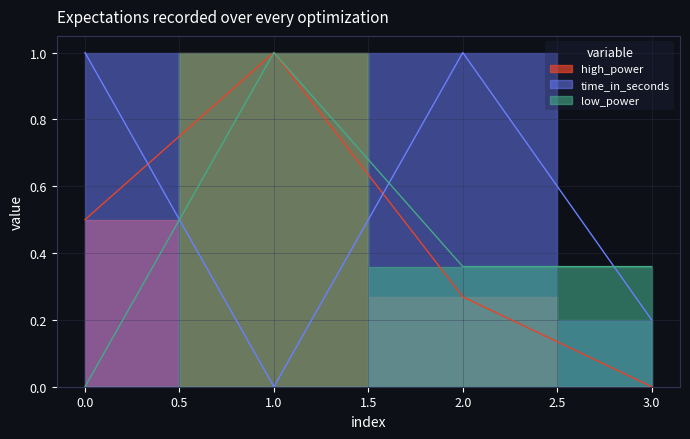

Is it true that high_power equals 0.6 at 1.0?

False